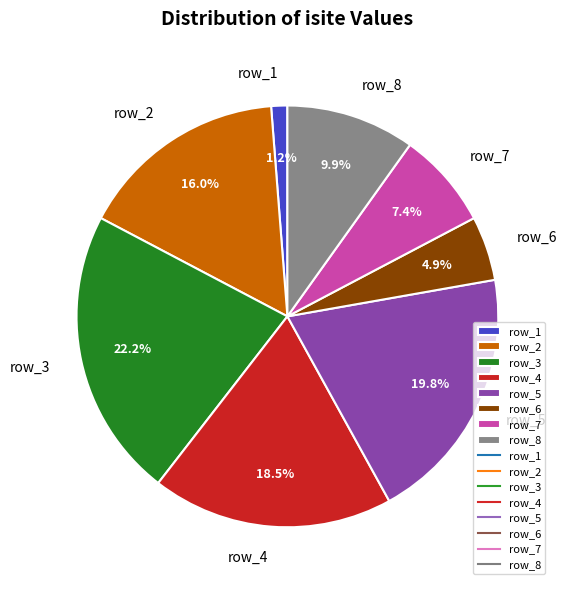

To the nearest percent, what percentage of the pie is row_7?

7%